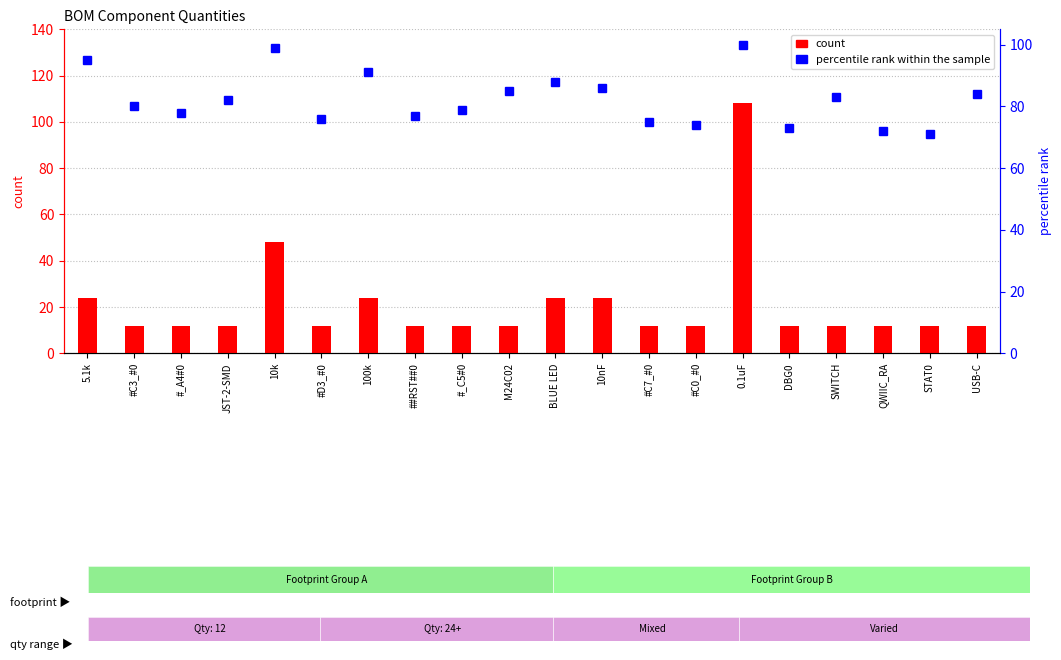

Is the value of percentile rank within the sample at BLUE LED greater than the value of count at SWITCH?

Yes